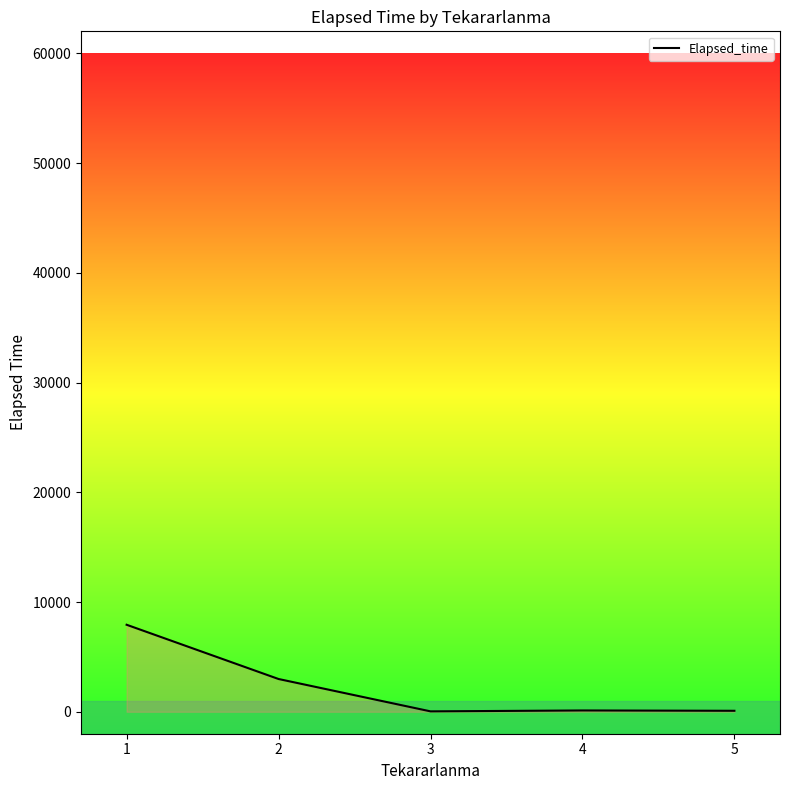

What is the difference between the second highest and second lowest values?

2895.0